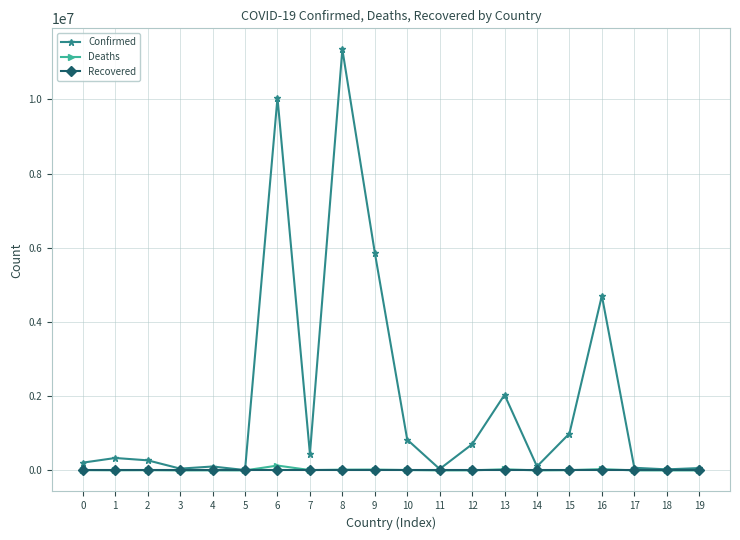

True or false: Confirmed has more than 1 interior local peaks.

True